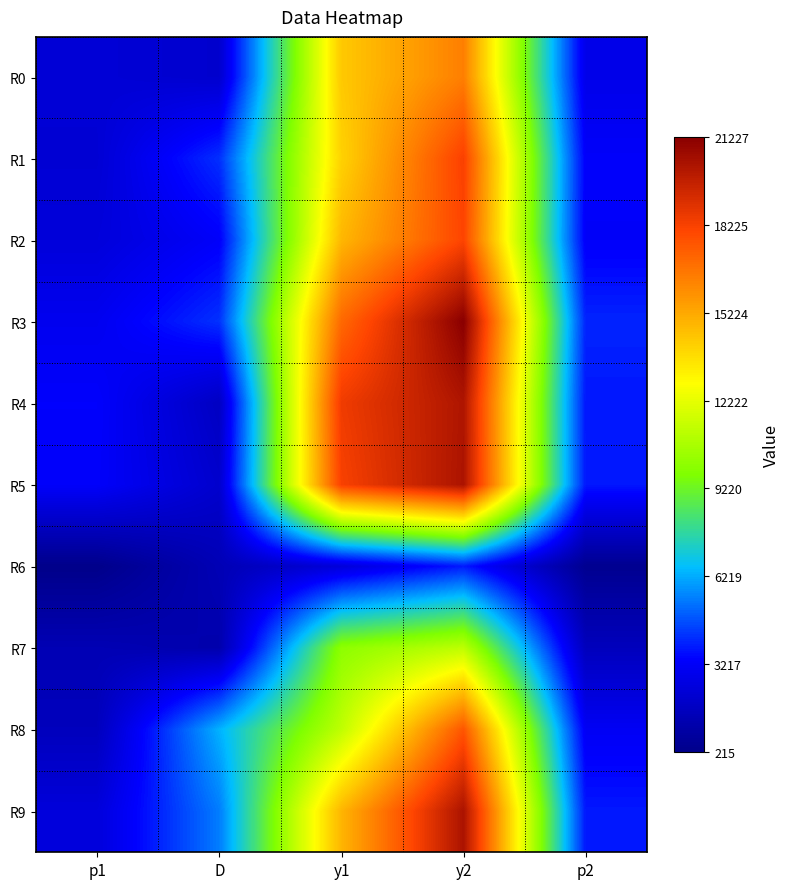

What is the total value across all series at y1?

135444.6